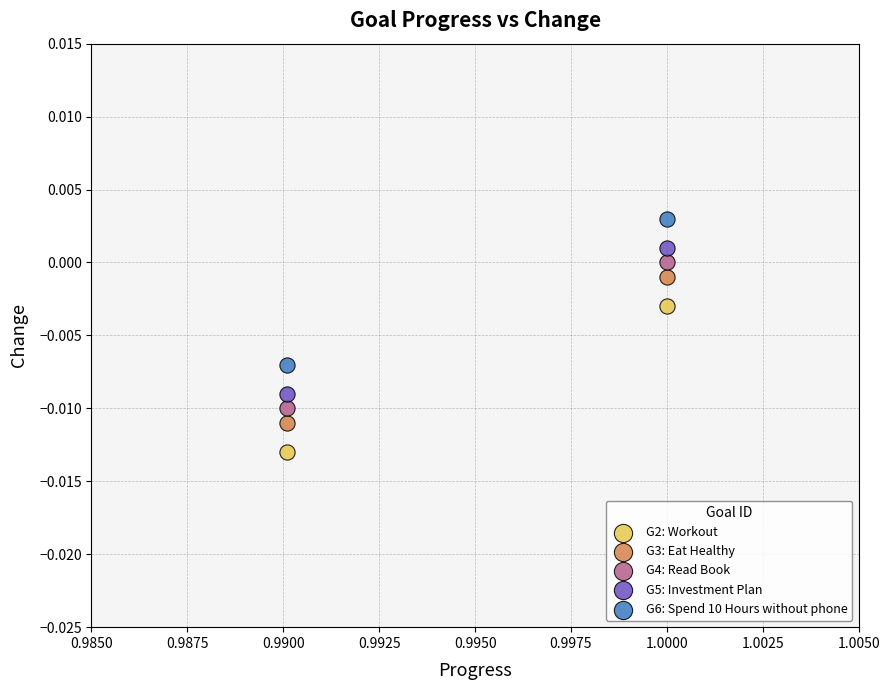

Across all data points, what is the average X value?

1.0